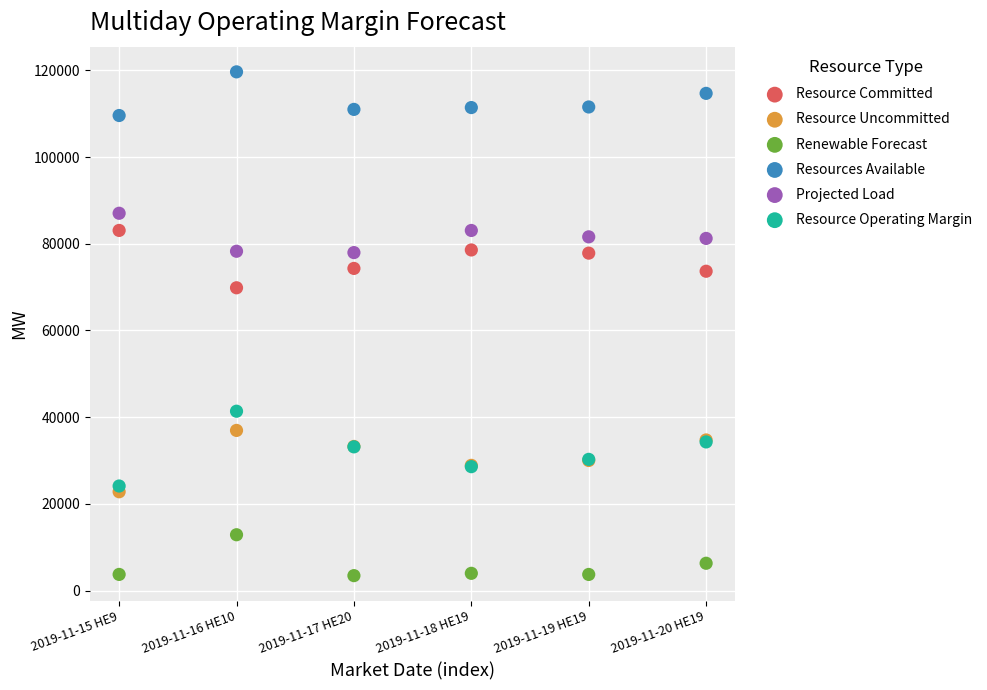

Which series reaches the minimum Y coordinate?

Renewable Forecast